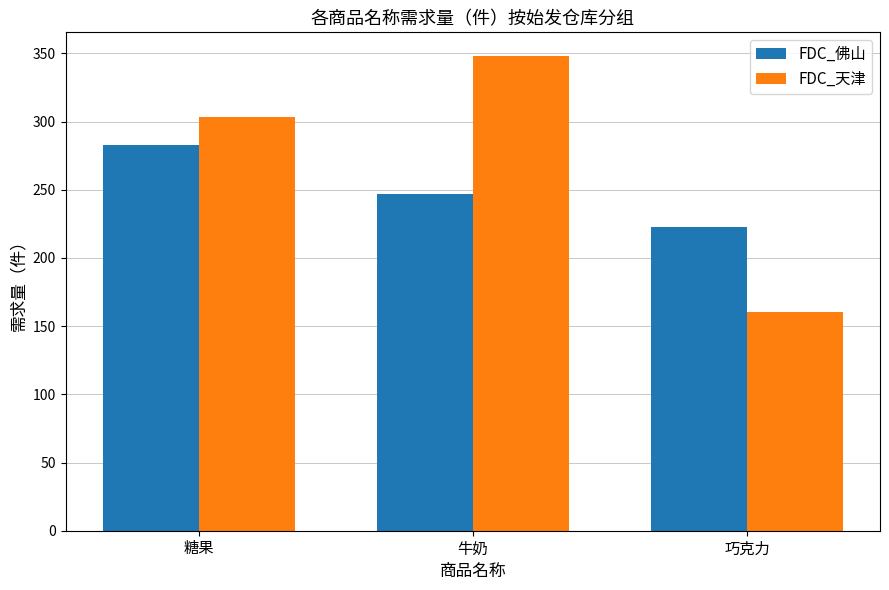

What is the difference between the FDC_佛山 values at 糖果 and 巧克力?

60